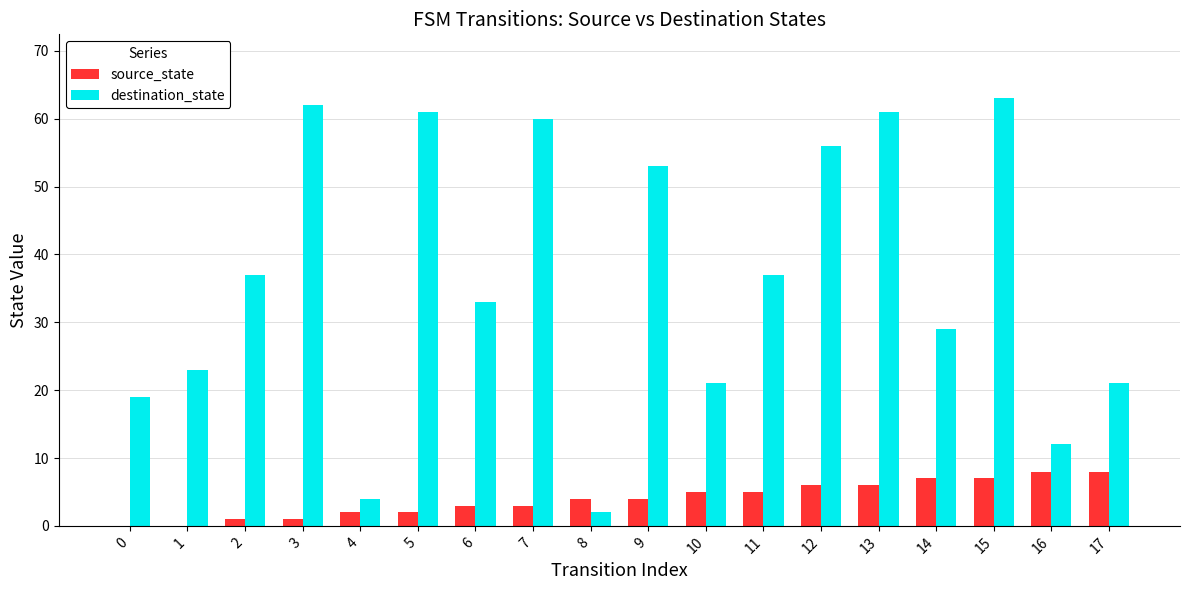

Between 0 and 15, which series saw the biggest shift?

destination_state